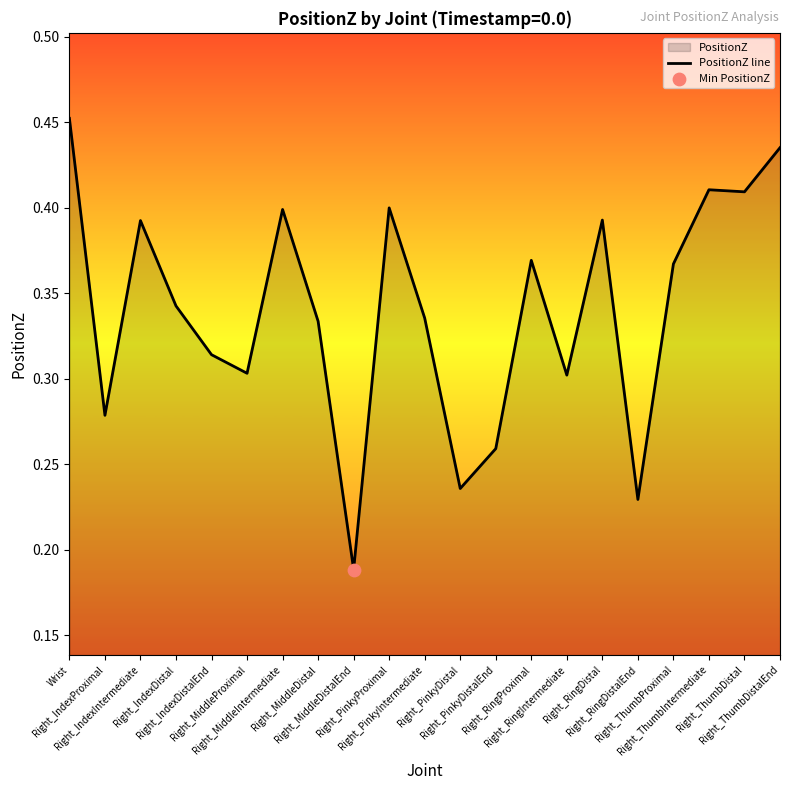

Between Right_IndexDistal and Right_ThumbProximal, which is larger?

Right_ThumbProximal